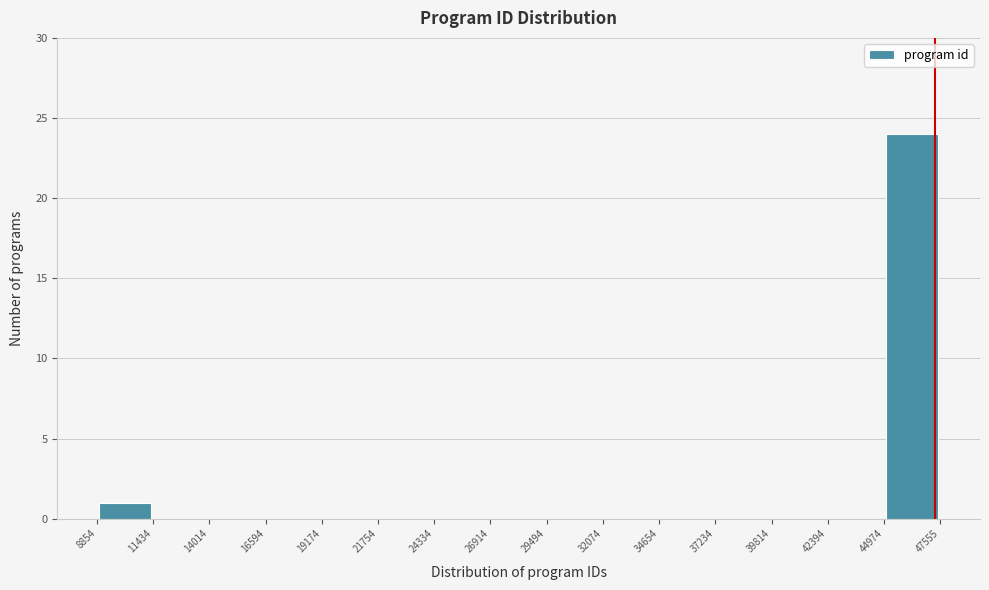

Over which range of the x-axis is the bar tallest?

44974 to 47555